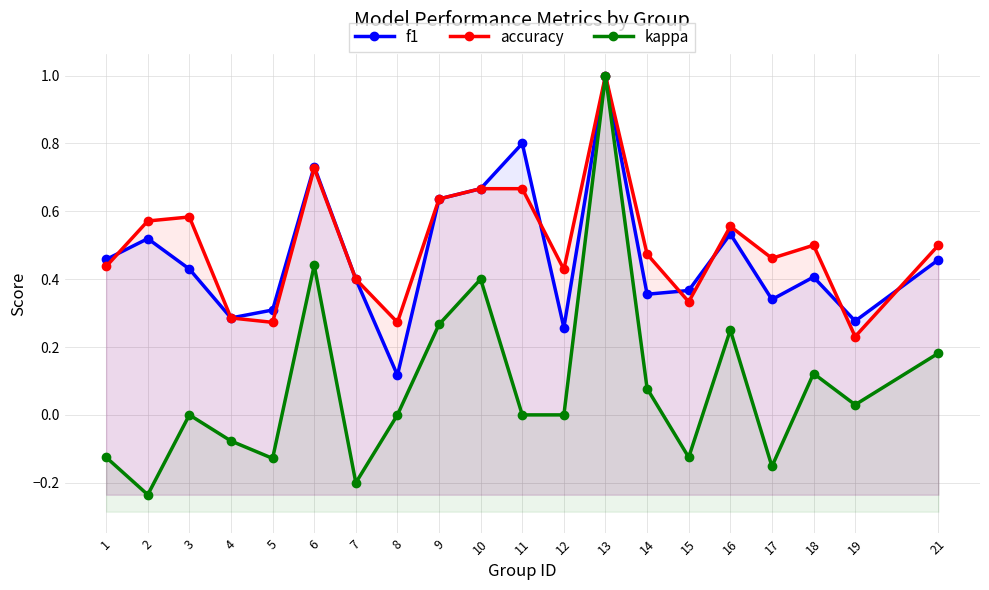

How many intersections are there between accuracy and f1?

6